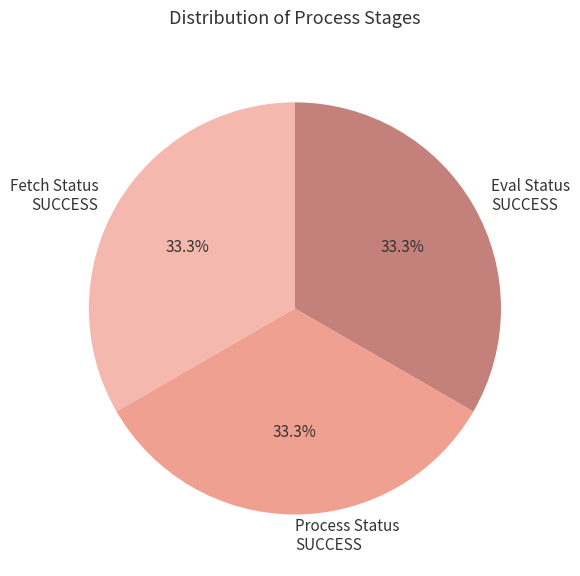

What is the ratio of the value at Eval Status SUCCESS to the value at Fetch Status SUCCESS?

1.0